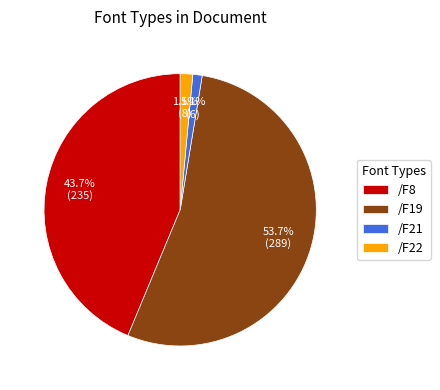

To the nearest percent, what is the average slice percentage?

25%